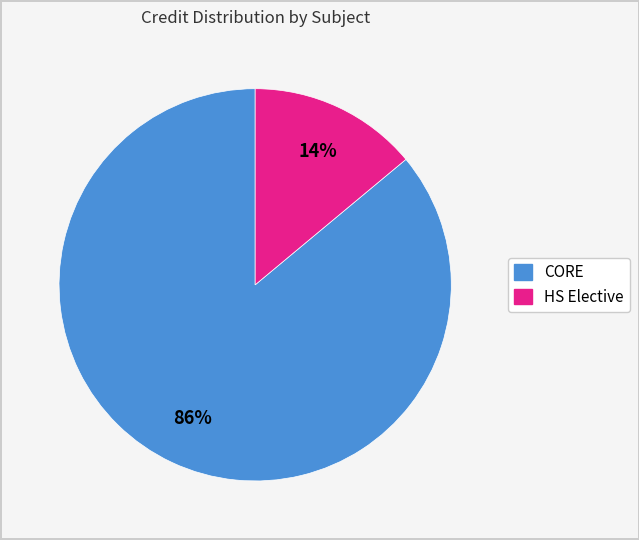

To the nearest percent, what is the difference between the largest and smallest slice percentages?

72%